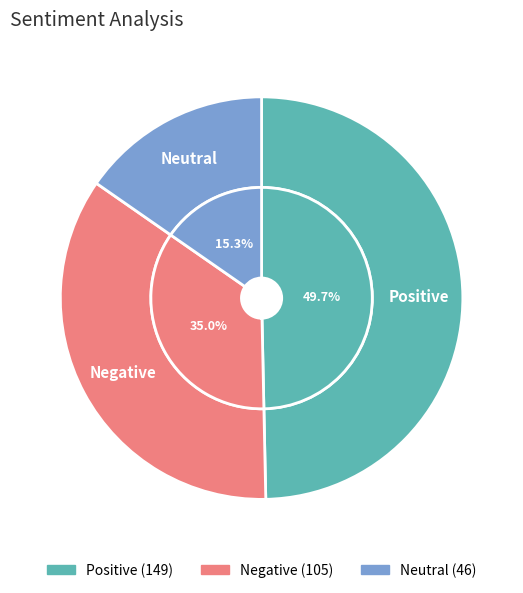

True or false: Negative accounts for 48% of the total.

False